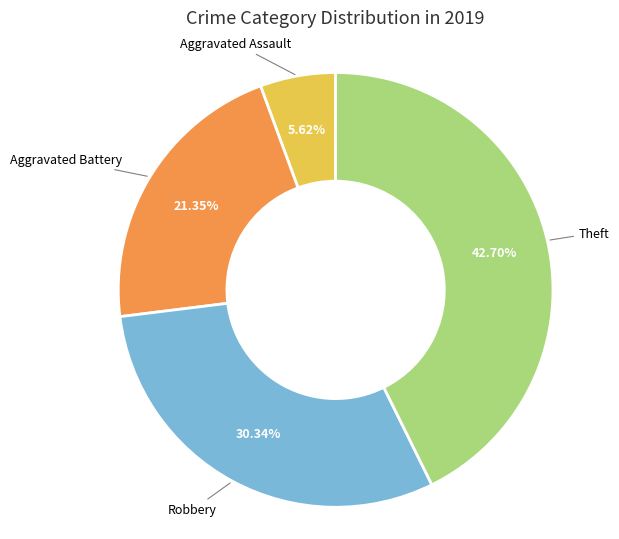

True or false: Theft accounts for 43% of the total.

True